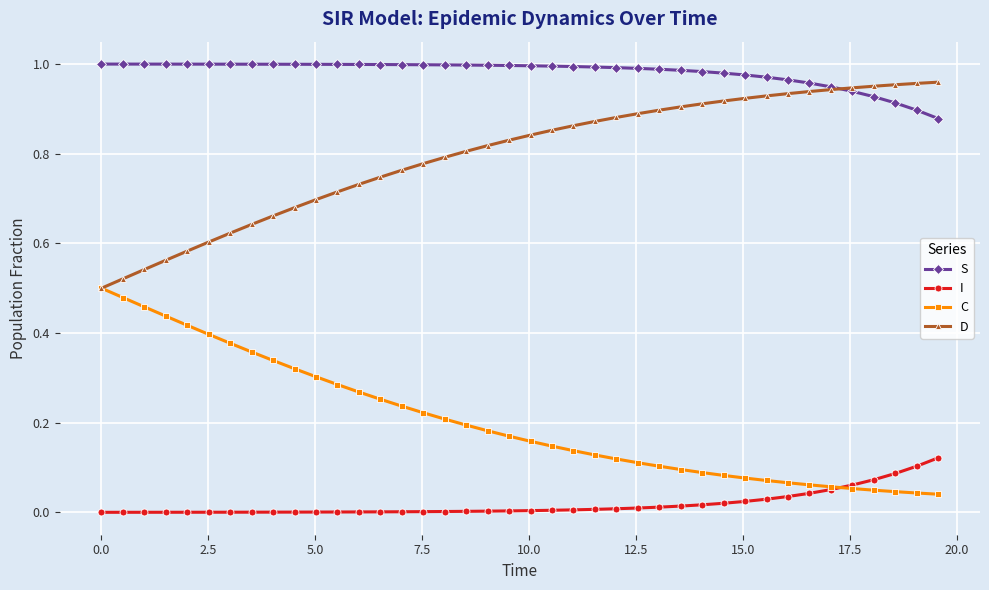

True or false: D and I intersect in this chart.

False